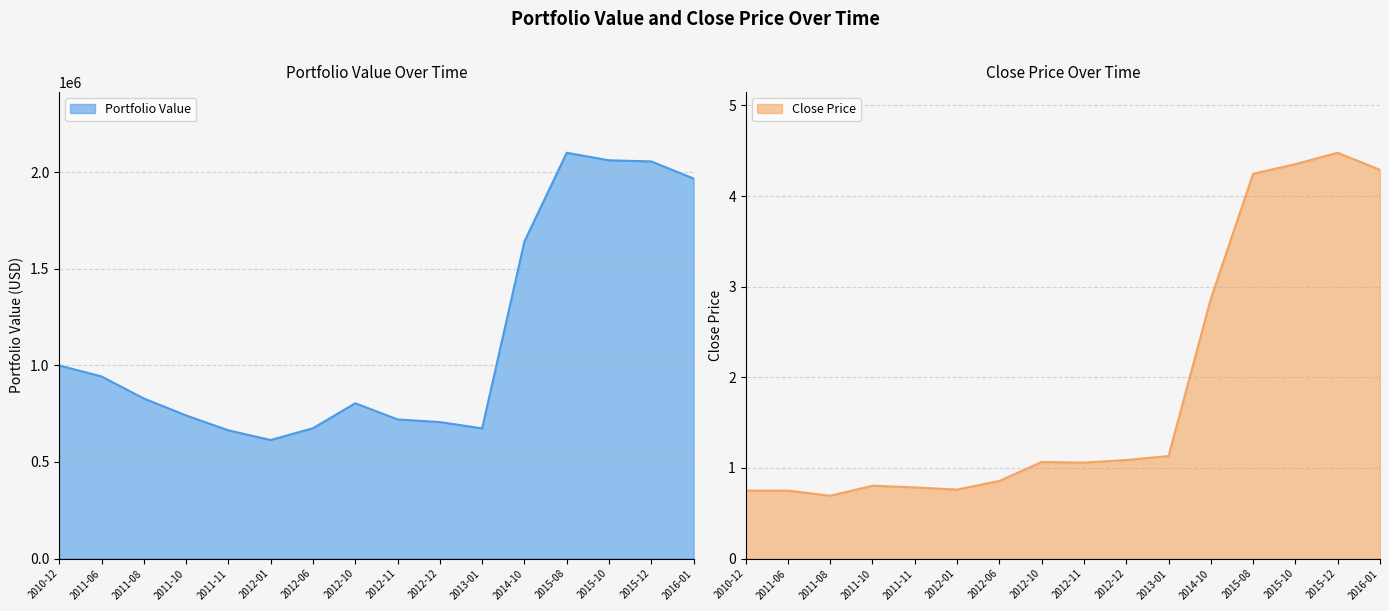

Reading left to right, transcribe all the data shown in this chart.

Portfolio Value: 2010-12=999000.0	2011-06=942473.8	2011-08=828406.3	2011-10=740712.0	2011-11=663554.8	2012-01=613475.4	2012-06=674516.5	2012-10=803659.6	2012-11=720120.6	2012-12=706315.3	2013-01=673643.9	2014-10=1640648.9	2015-08=2099854.7	2015-10=2060885.0	2015-12=2055062.8	2016-01=1966377.8
Close Price: 2010-12=0.7	2011-06=0.7	2011-08=0.7	2011-10=0.8	2011-11=0.8	2012-01=0.8	2012-06=0.9	2012-10=1.1	2012-11=1.1	2012-12=1.1	2013-01=1.1	2014-10=2.9	2015-08=4.2	2015-10=4.4	2015-12=4.5	2016-01=4.3